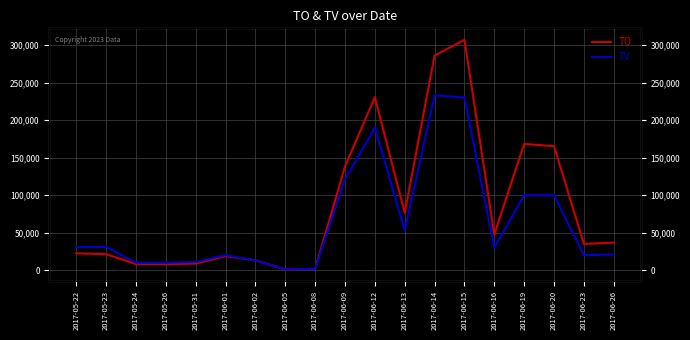

Between 2017-06-26 and 2017-05-23, which is larger?

2017-06-26